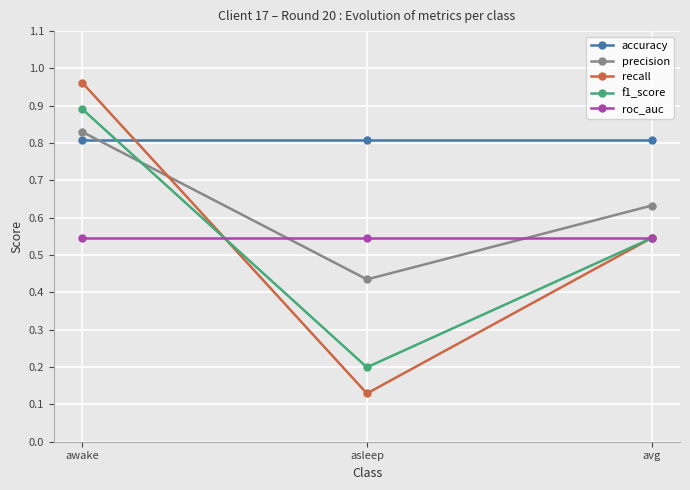

Does the chart display data point markers on the line(s)?

Yes